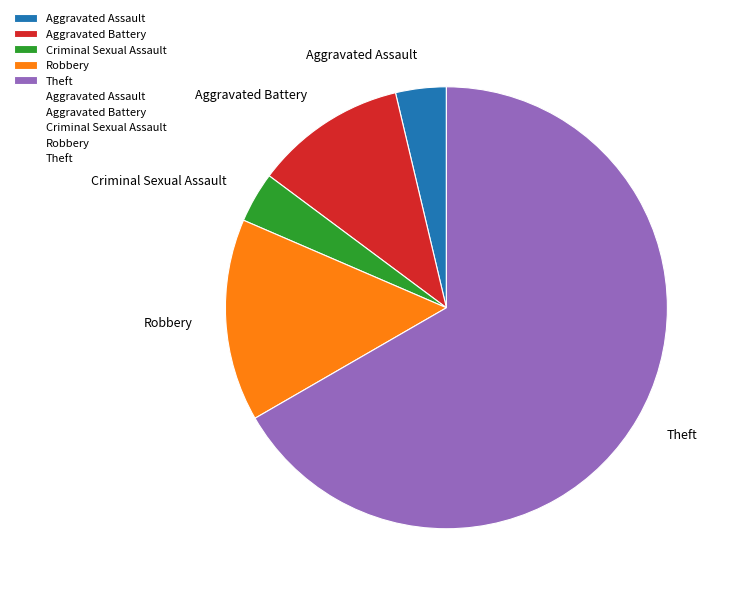

Is the sum of Robbery and Aggravated Battery greater than half?

No